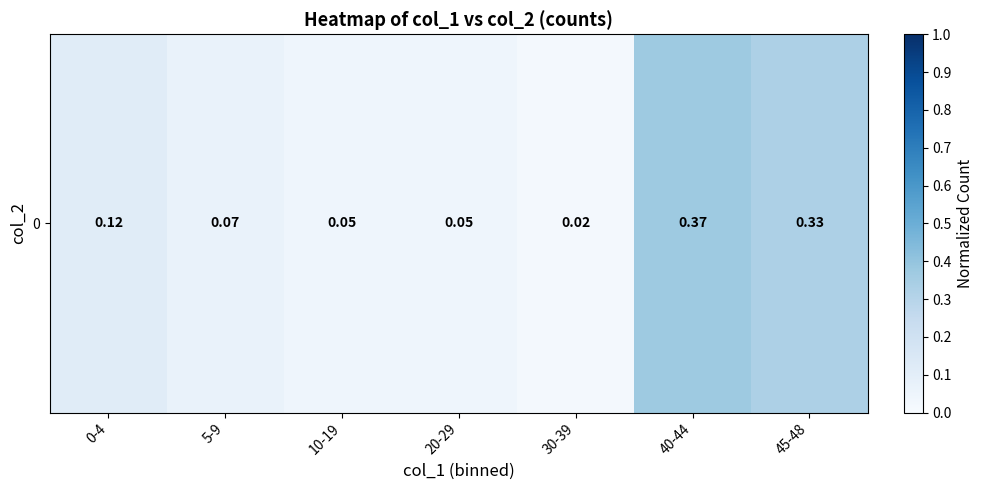

Which category has the lowest value across all series?

30-39